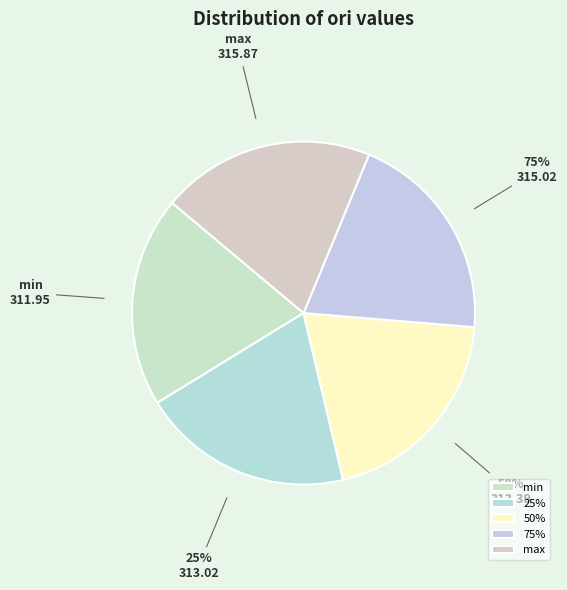

What percentage is NOT represented by 50%?

80.0%